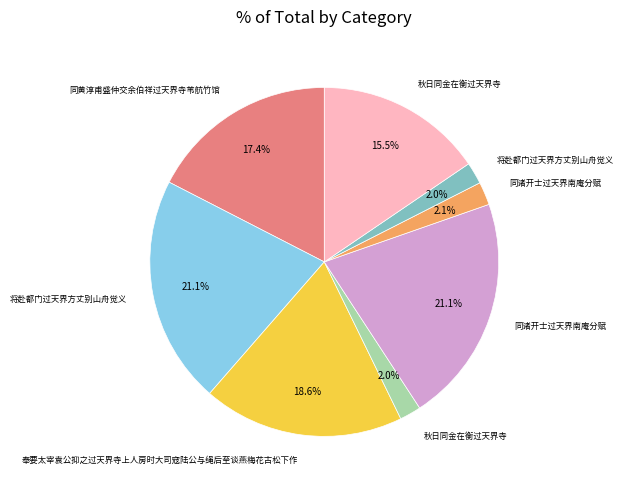

How many slices are in this pie chart?

8